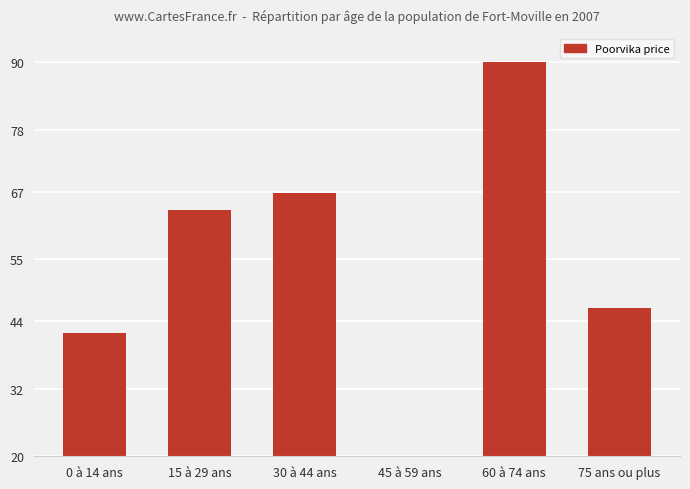

Between 15 à 29 ans and 45 à 59 ans, which is larger?

15 à 29 ans